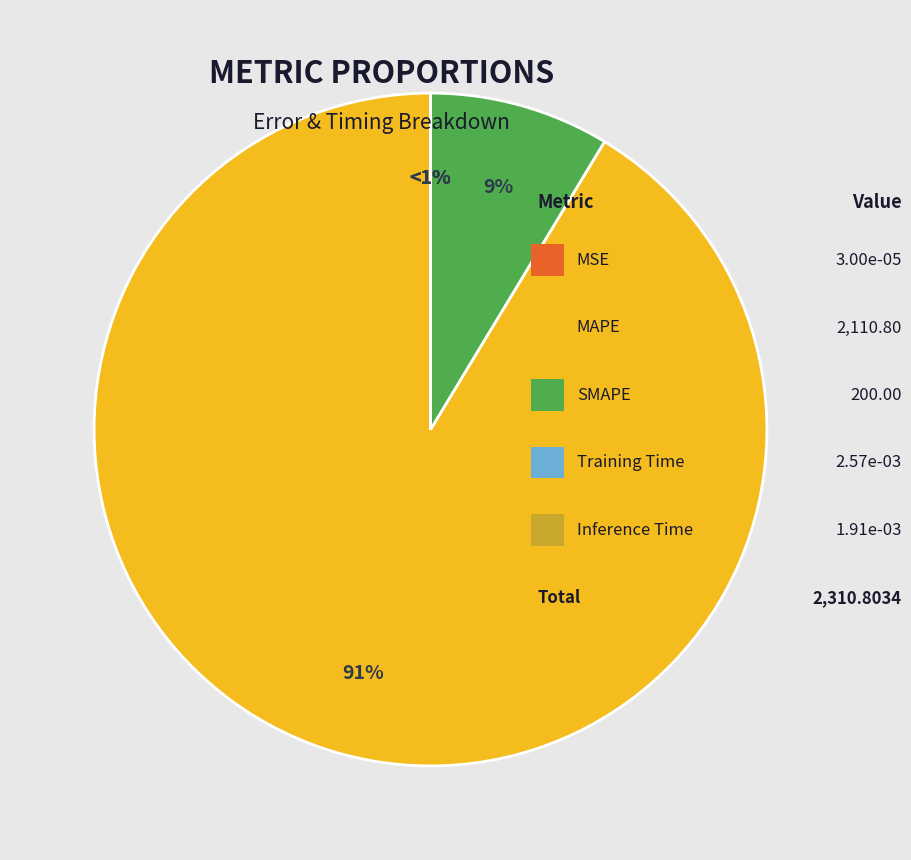

The Training Time slice represents 15% of the pie. True or false?

False